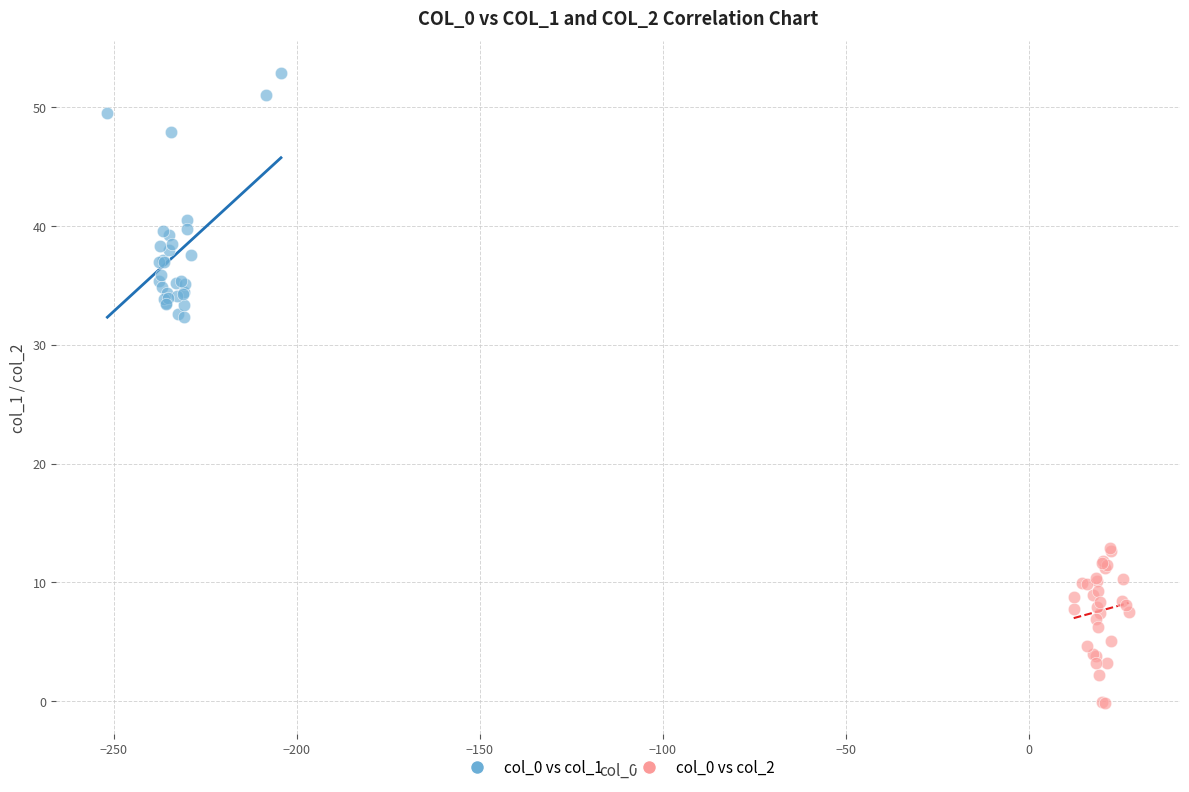

Which series contains the highest Y value?

col_0 vs col_1